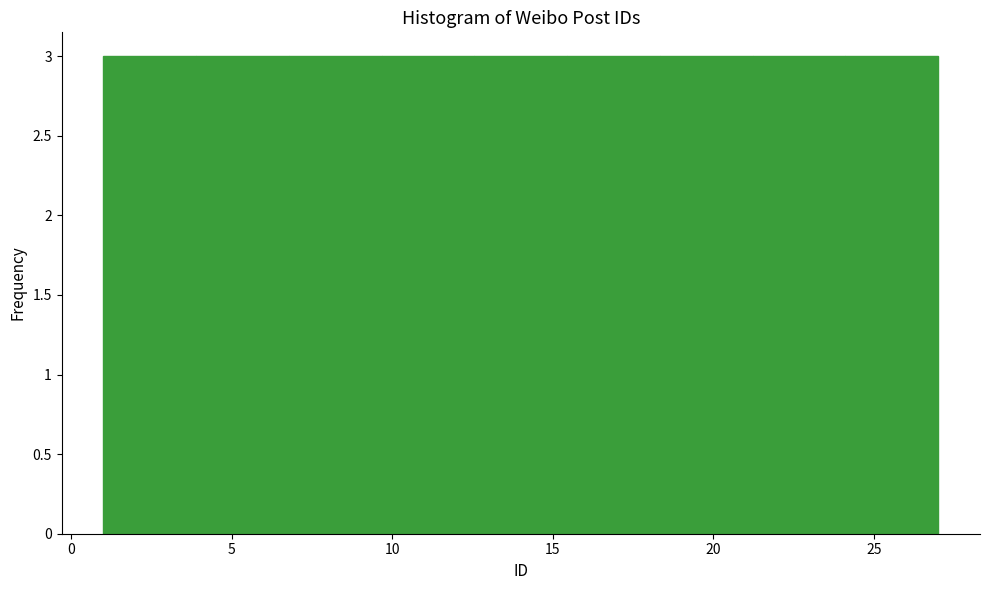

Reading left to right, list every bar in this chart as the range it spans on the x-axis followed by its height. Neither the bar edges nor the heights are printed on the chart, so give them approximately, as read against the axes.

1.0 to 4.0: 3
4.0 to 7.0: 3
7.0 to 9.5: 3
9.5 to 12.5: 3
12.5 to 15.5: 3
15.5 to 18.5: 3
18.5 to 21.0: 3
21.0 to 24.0: 3
24.0 to 27.0: 3